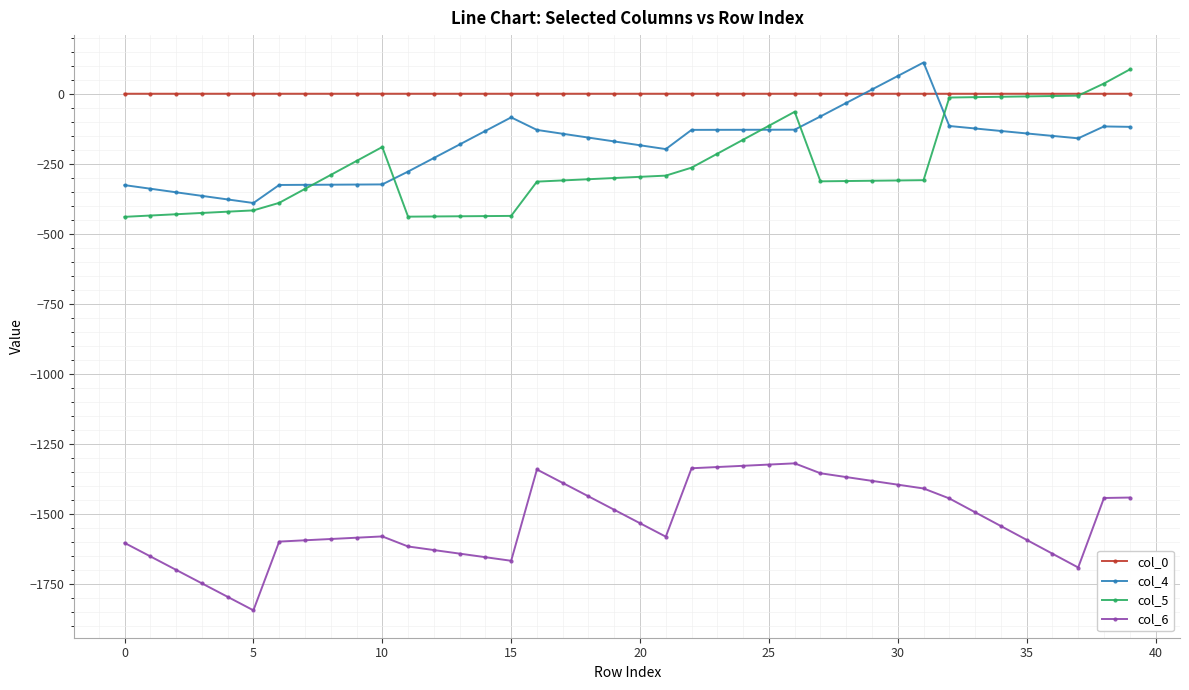

True or false: col_4 and col_6 cross at least once.

False